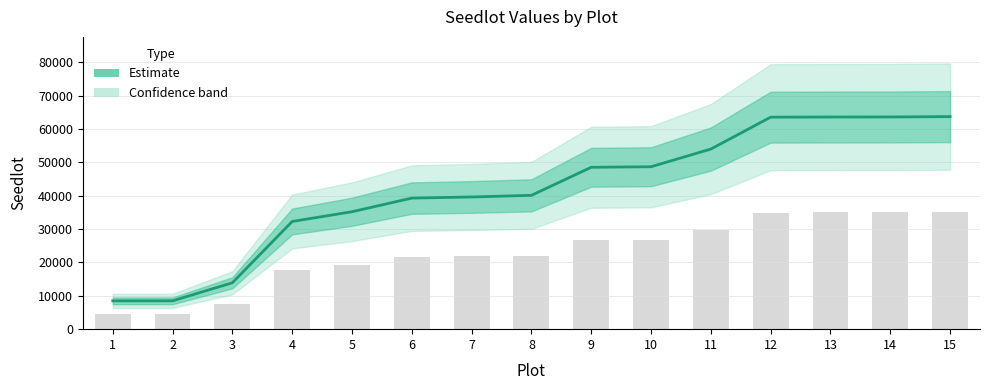

What is the change in value from 3 to 8?

+26203